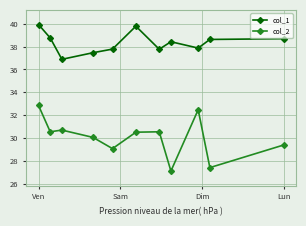

Which series has the largest total across all categories?

col_1